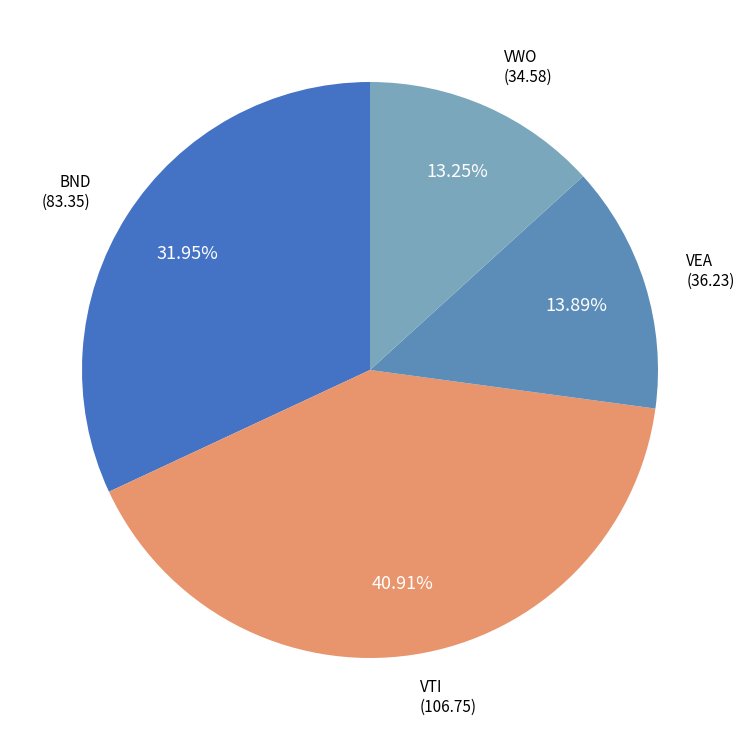

Approximately how many times larger is the value at VTI compared to BND?

1.3